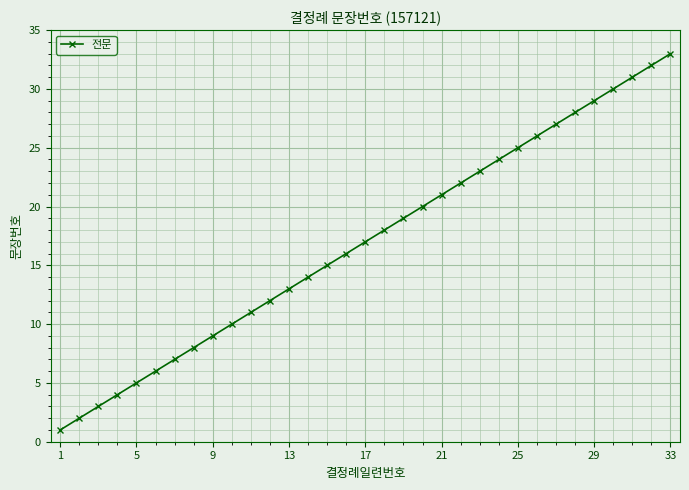

What is the average value?

17